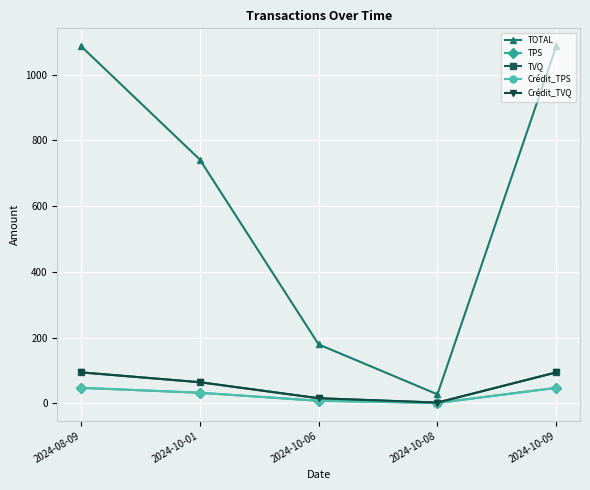

What is the label of the 1st point from the right?

2024-10-09